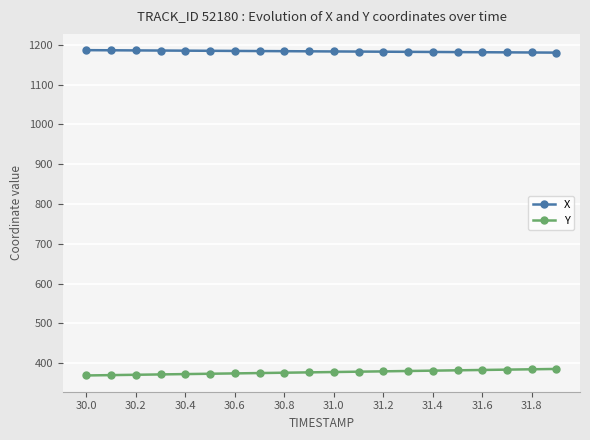

What is the value of the Y point at the 10th from the left?

377.2